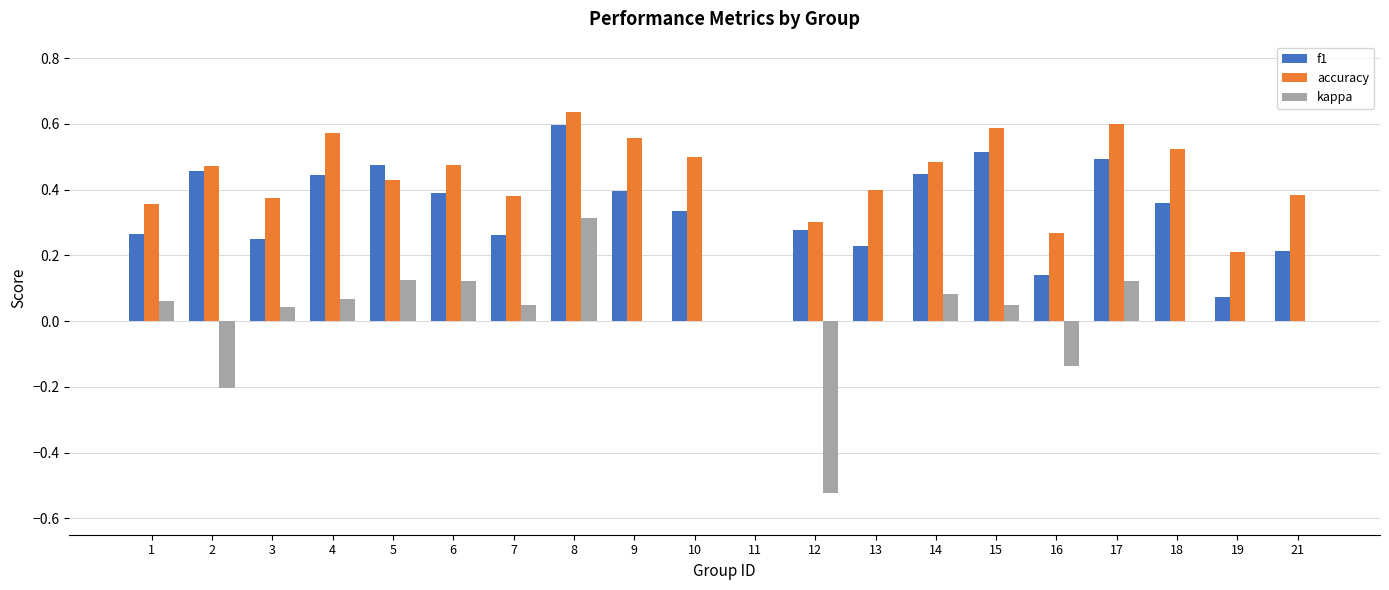

At which label is f1 closest to 0?

11